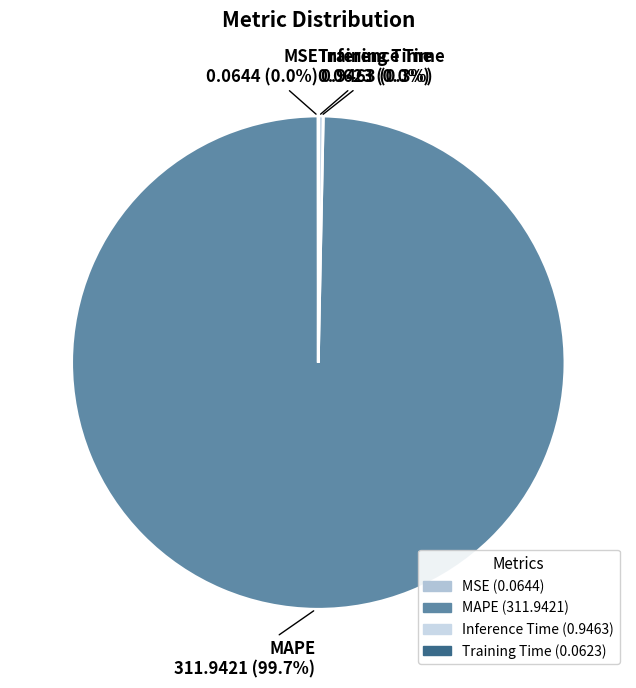

What percentage is NOT represented by Inference Time?

99.7%